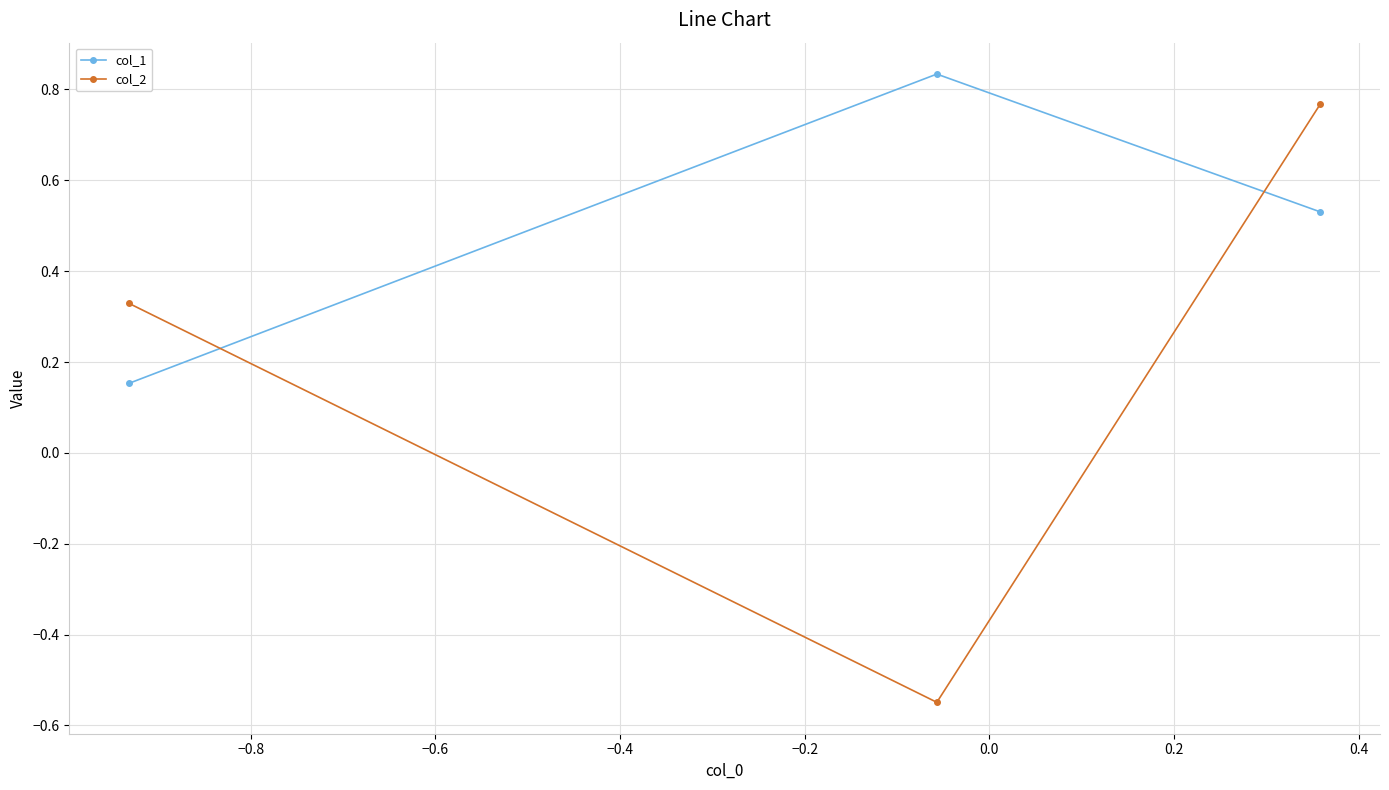

Which series has the widest spread of values?

col_2